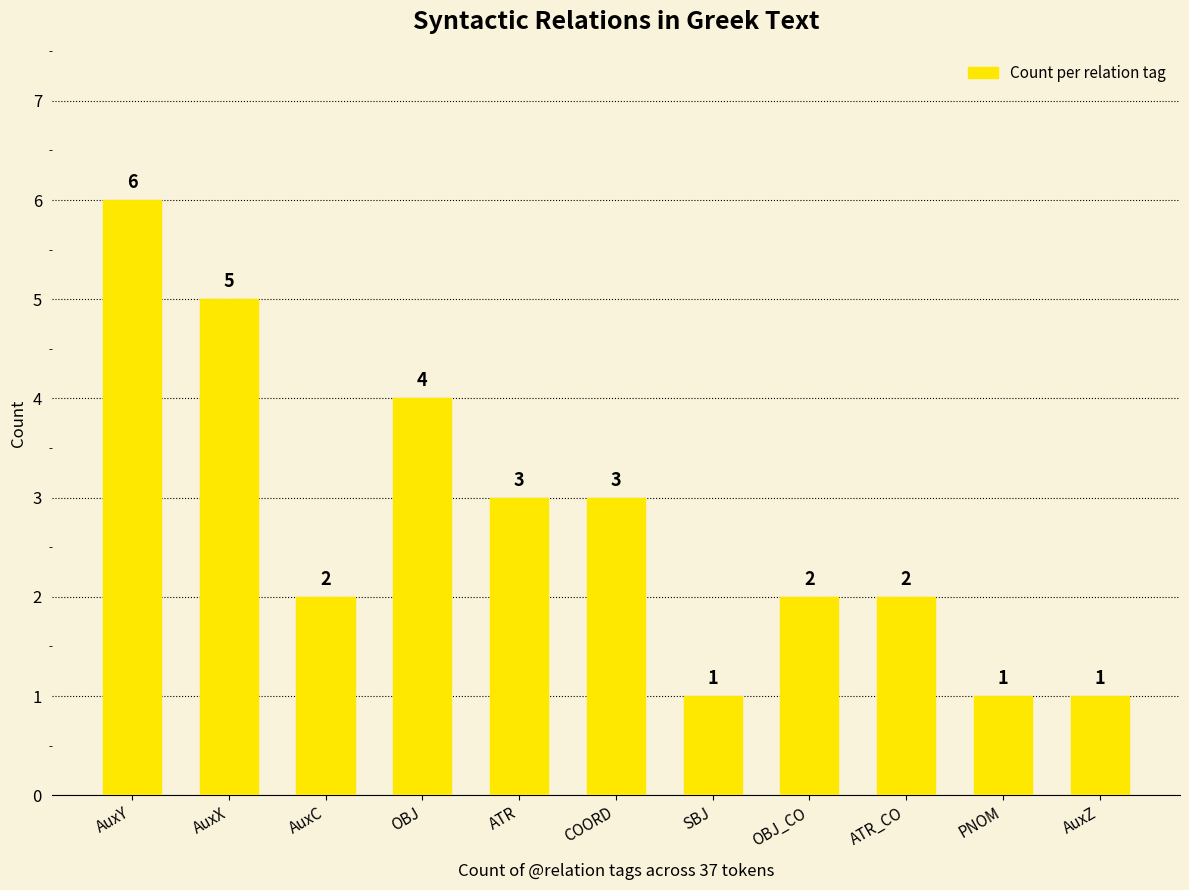

What is the difference between the maximum and minimum values?

5